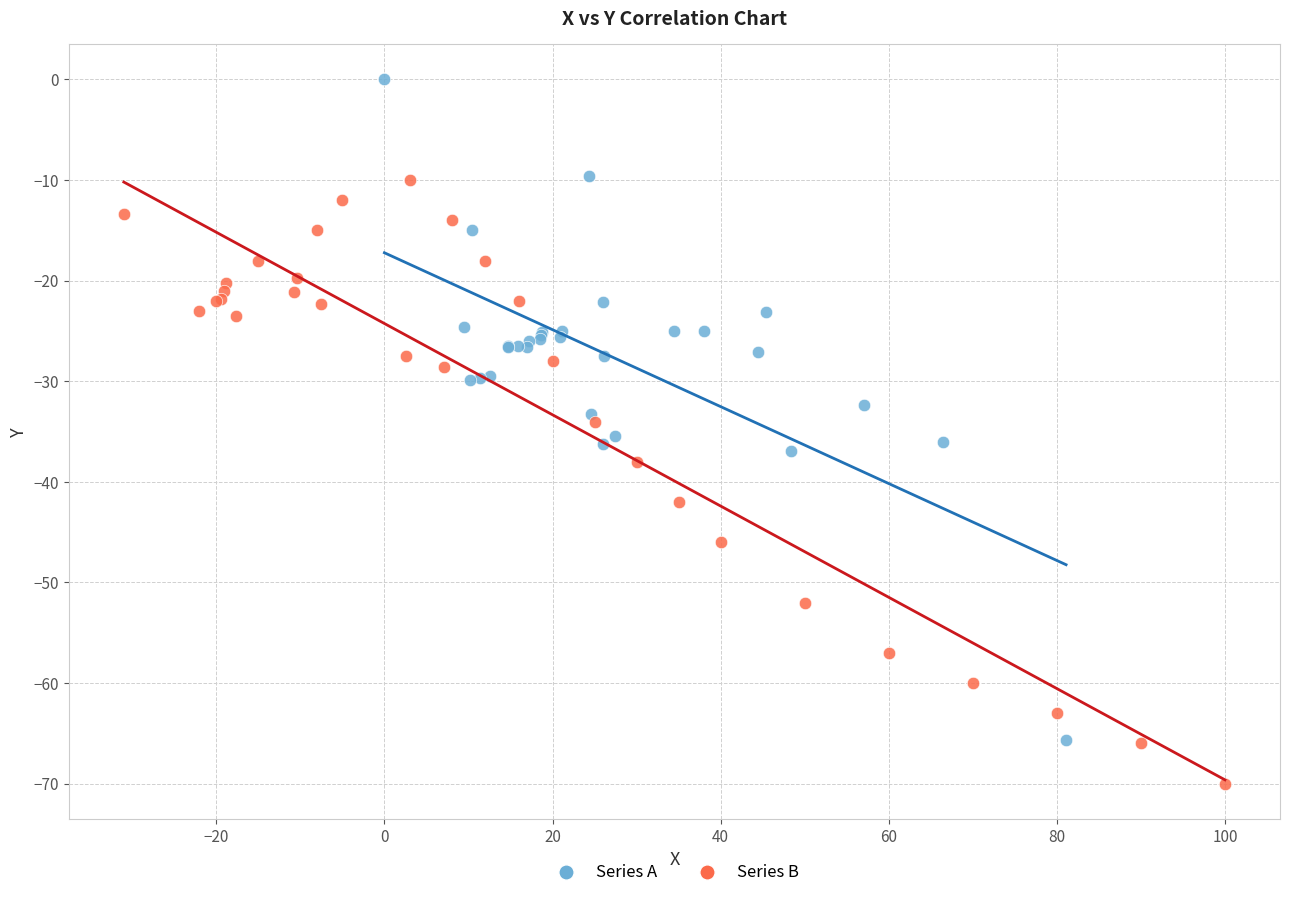

Which series reaches the maximum Y coordinate?

Series A